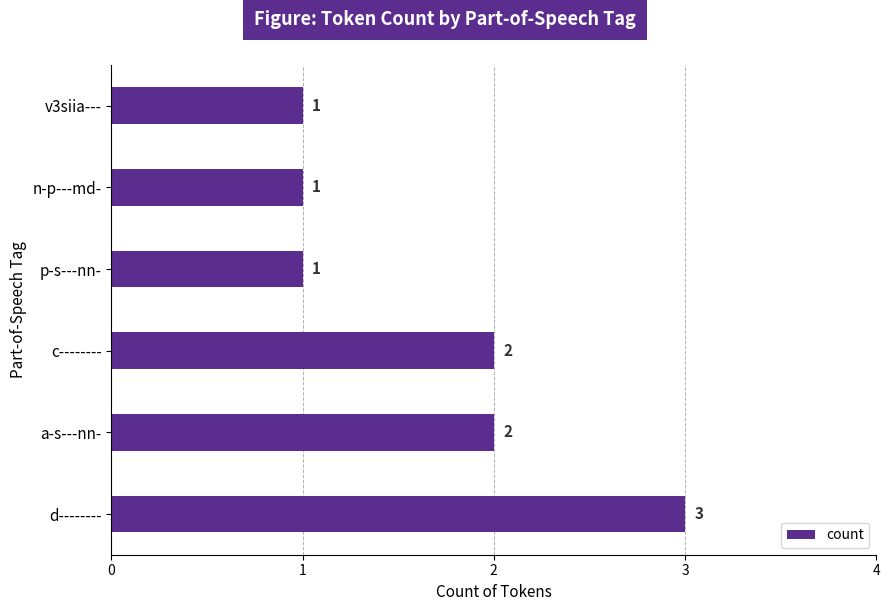

Which category has the highest value across all series?

d--------